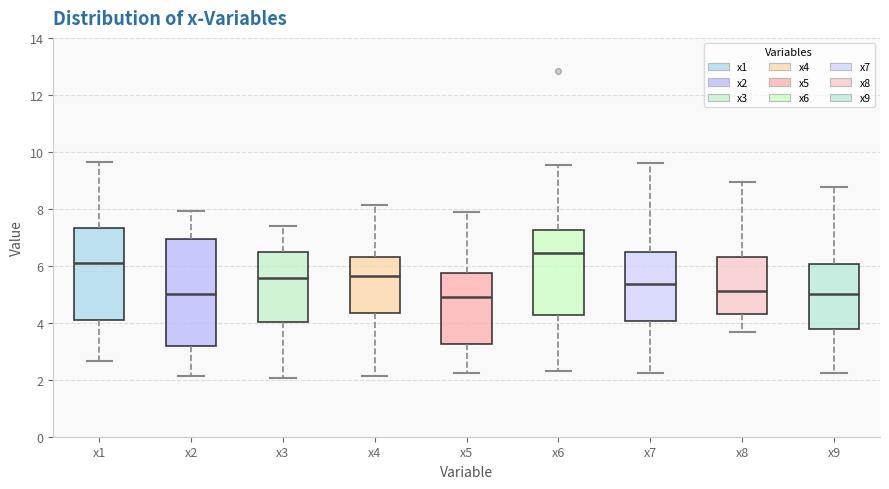

Reading left to right, transcribe this box plot: for each box, give where its median line is, the range the box spans, and where its two whiskers end, as read against the y-axis. The values are not printed on the chart, so give them approximately, as read against the axis.

x1: median 6.2, box 4.0 to 7.4, whiskers 2.6 to 9.6
x2: median 5.0, box 3.2 to 7.0, whiskers 2.2 to 8.0
x3: median 5.6, box 4.0 to 6.4, whiskers 2.0 to 7.4
x4: median 5.6, box 4.4 to 6.4, whiskers 2.2 to 8.2
x5: median 5.0, box 3.2 to 5.8, whiskers 2.2 to 7.8
x6: median 6.4, box 4.2 to 7.2, whiskers 2.4 to 9.6
x7: median 5.4, box 4.0 to 6.4, whiskers 2.2 to 9.6
x8: median 5.2, box 4.4 to 6.4, whiskers 3.6 to 9.0
x9: median 5.0, box 3.8 to 6.0, whiskers 2.2 to 8.8